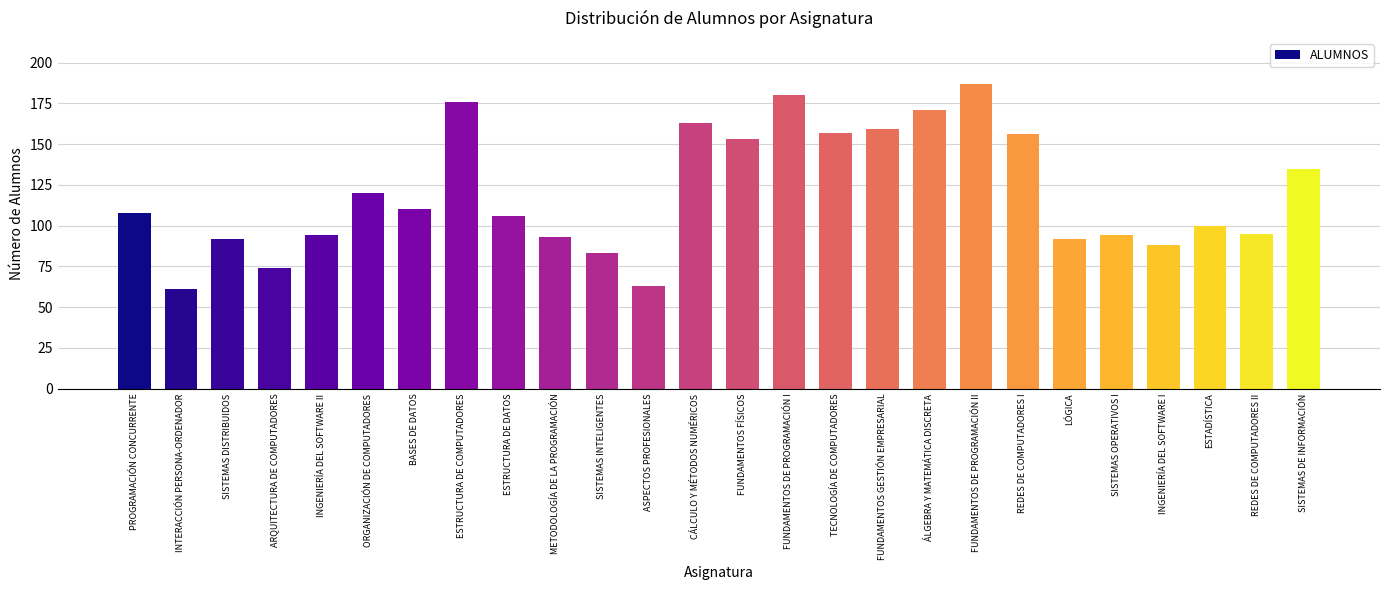

Which category has the highest value across all series?

FUNDAMENTOS DE PROGRAMACIÓN II